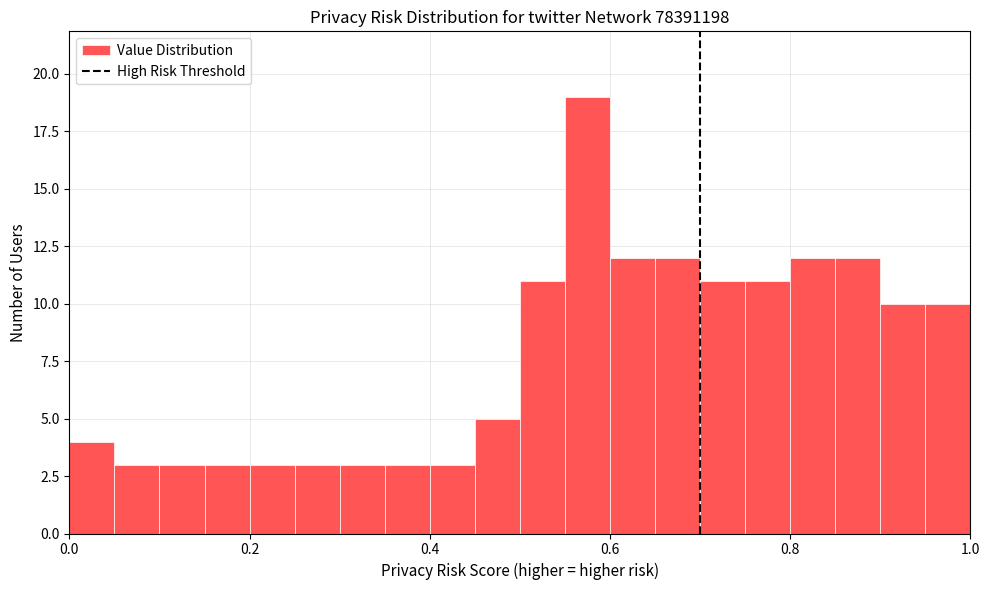

Around what value on the x-axis is the tallest bar? Give the approximate position of its centre, as read against the axis.

0.58